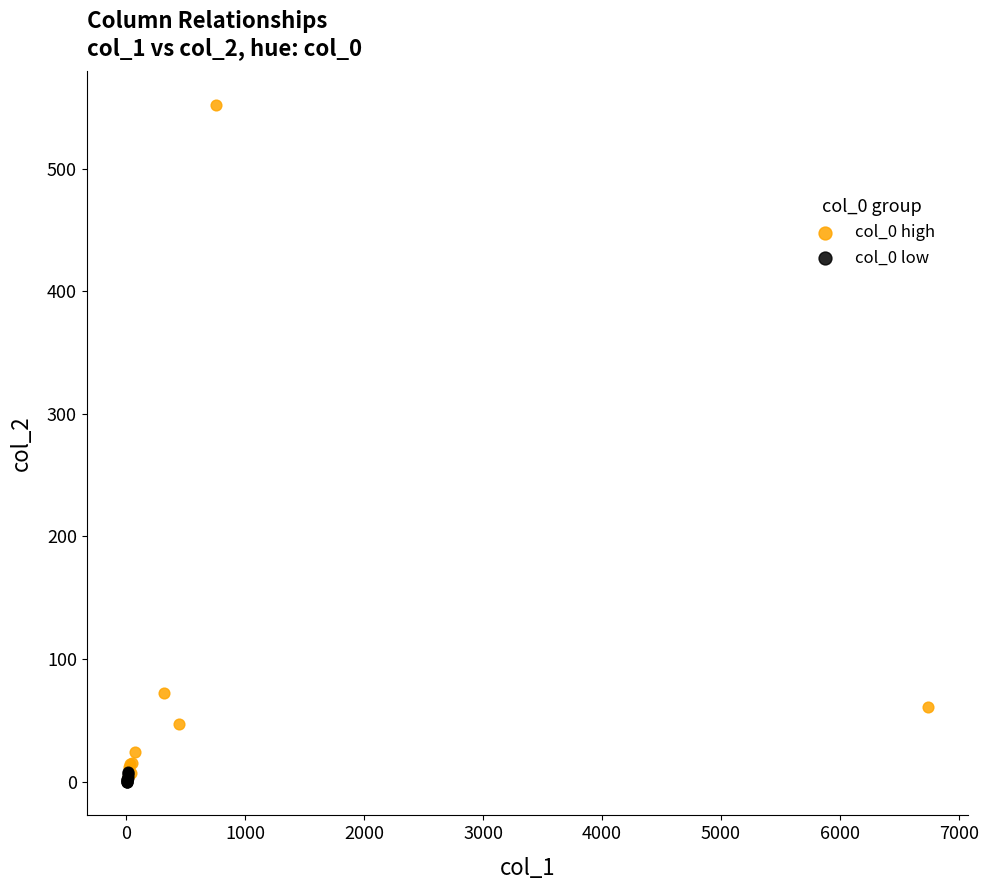

What are all the series names shown in the legend?

col_0 high, col_0 low